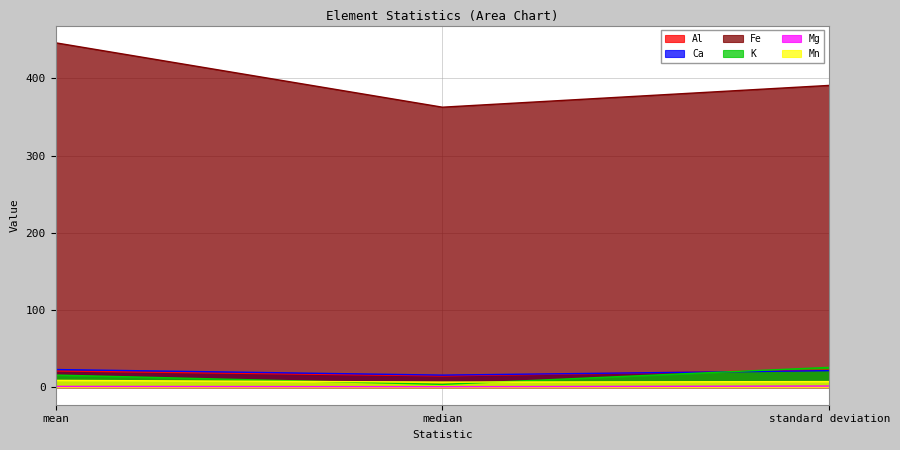

Count the number of categories in the chart.

3